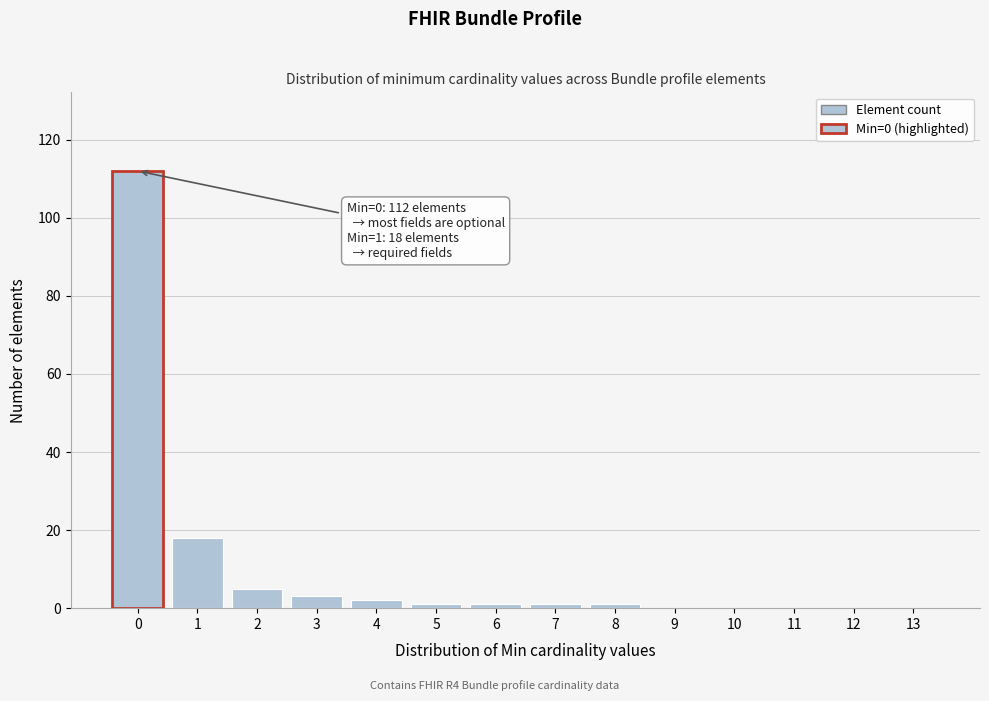

Reading left to right, list all the values displayed in this chart.

0=112	1=18	2=5	3=3	4=2	5=1	6=1	7=1	8=1	9=0	10=0	11=0	12=0	13=0